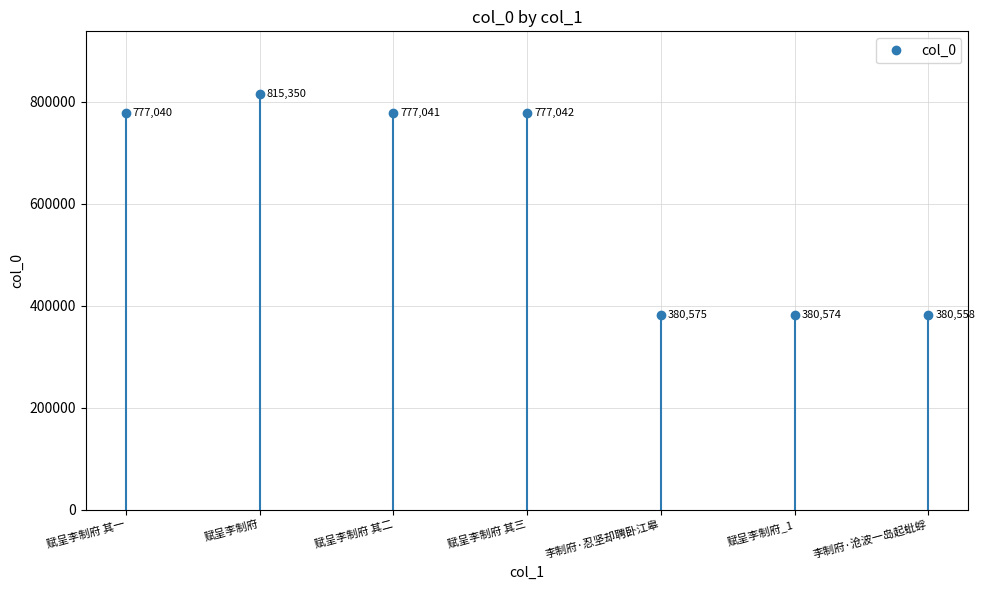

Count the number of values greater than 777040.

3